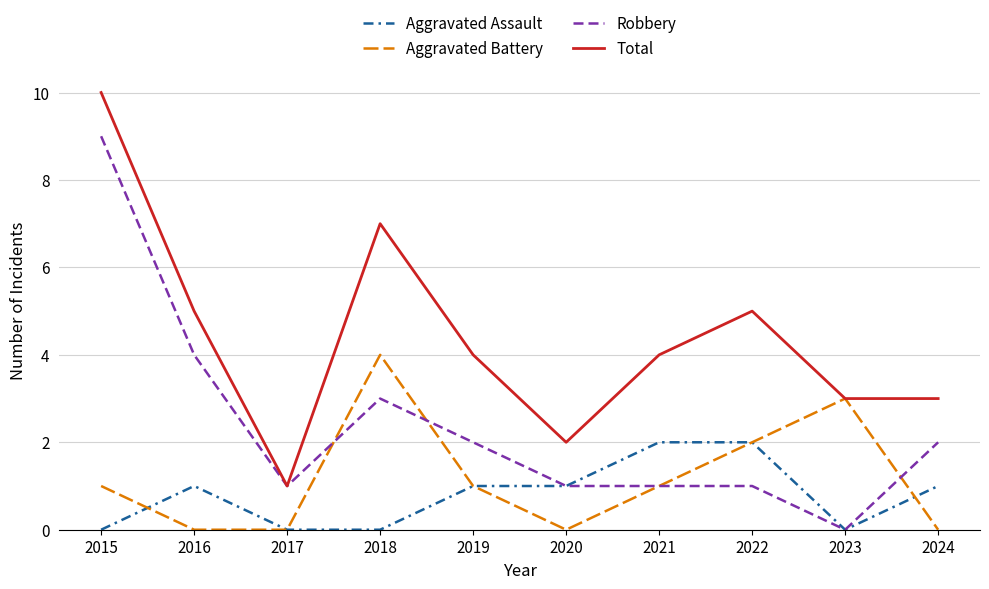

What is the greatest value displayed?

10